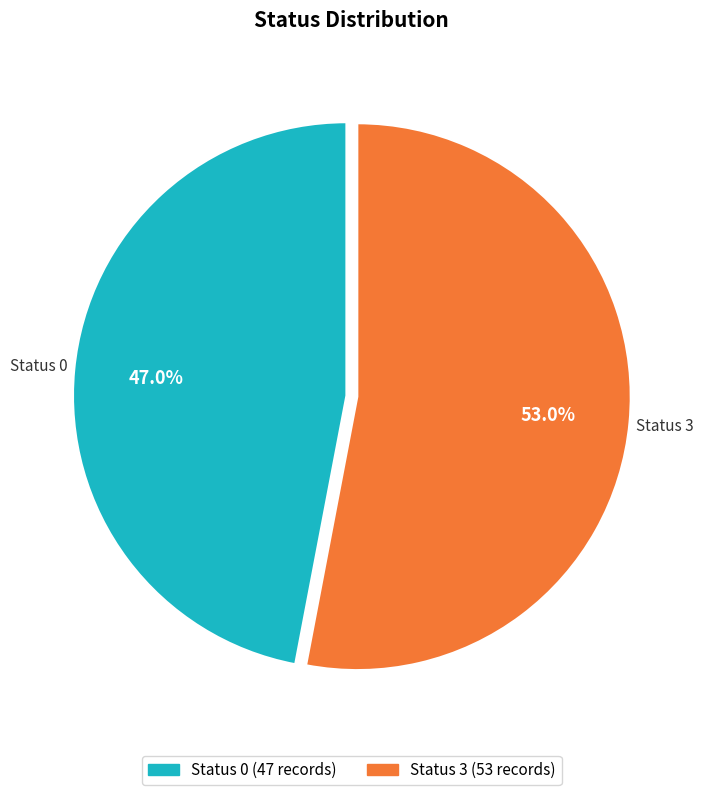

Which has a higher value, Status 3 or Status 0?

Status 3